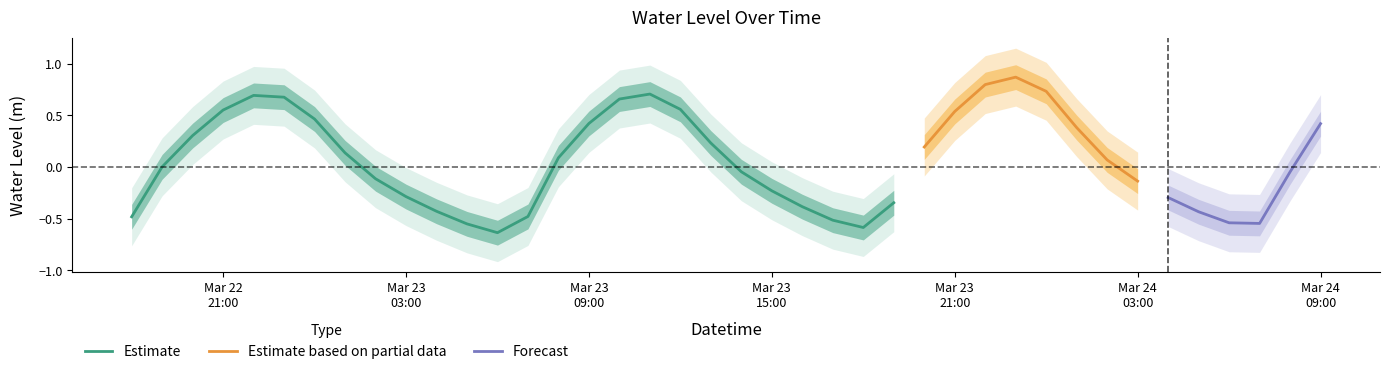

Rank the categories by value from highest to lowest.

2024-03-23 23:00:00, 2024-03-23 22:00:00, 2024-03-24 00:00:00, 2024-03-23 11:00:00, 2024-03-22 22:00:00, 2024-03-22 23:00:00, 2024-03-23 10:00:00, 2024-03-23 12:00:00, 2024-03-22 21:00:00, 2024-03-23 21:00:00, 2024-03-23 00:00:00, 2024-03-23 09:00:00, 2024-03-24 09:00:00, 2024-03-24 01:00:00, 2024-03-22 20:00:00, 2024-03-23 13:00:00, 2024-03-23 20:00:00, 2024-03-23 01:00:00, 2024-03-23 08:00:00, 2024-03-24 02:00:00, 2024-03-22 19:00:00, 2024-03-23 14:00:00, 2024-03-24 08:00:00, 2024-03-23 02:00:00, 2024-03-24 03:00:00, 2024-03-23 15:00:00, 2024-03-23 03:00:00, 2024-03-24 04:00:00, 2024-03-23 19:00:00, 2024-03-23 16:00:00, 2024-03-23 04:00:00, 2024-03-24 05:00:00, 2024-03-23 07:00:00, 2024-03-22 18:00:00, 2024-03-23 17:00:00, 2024-03-24 06:00:00, 2024-03-24 07:00:00, 2024-03-23 05:00:00, 2024-03-23 18:00:00, 2024-03-23 06:00:00